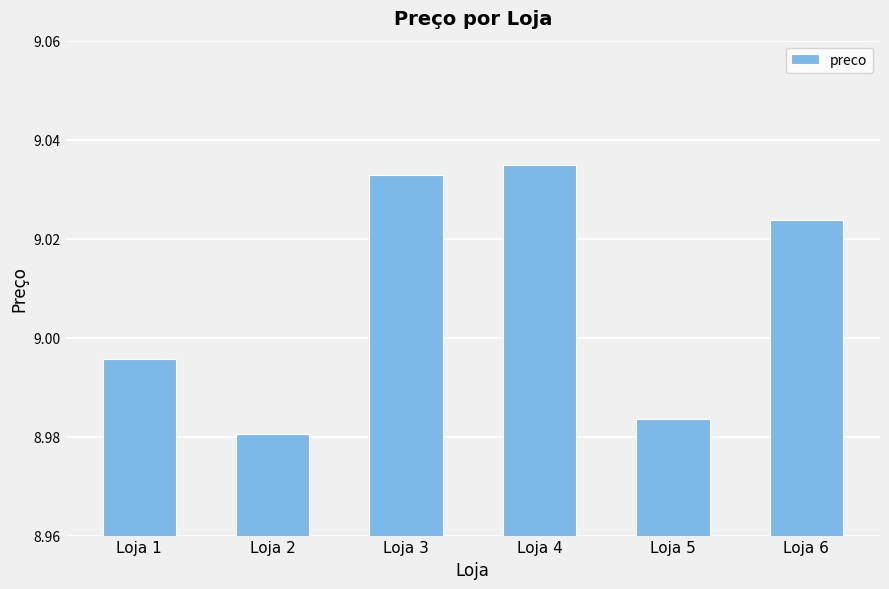

Which has a higher value, Loja 5 or Loja 3?

Loja 3